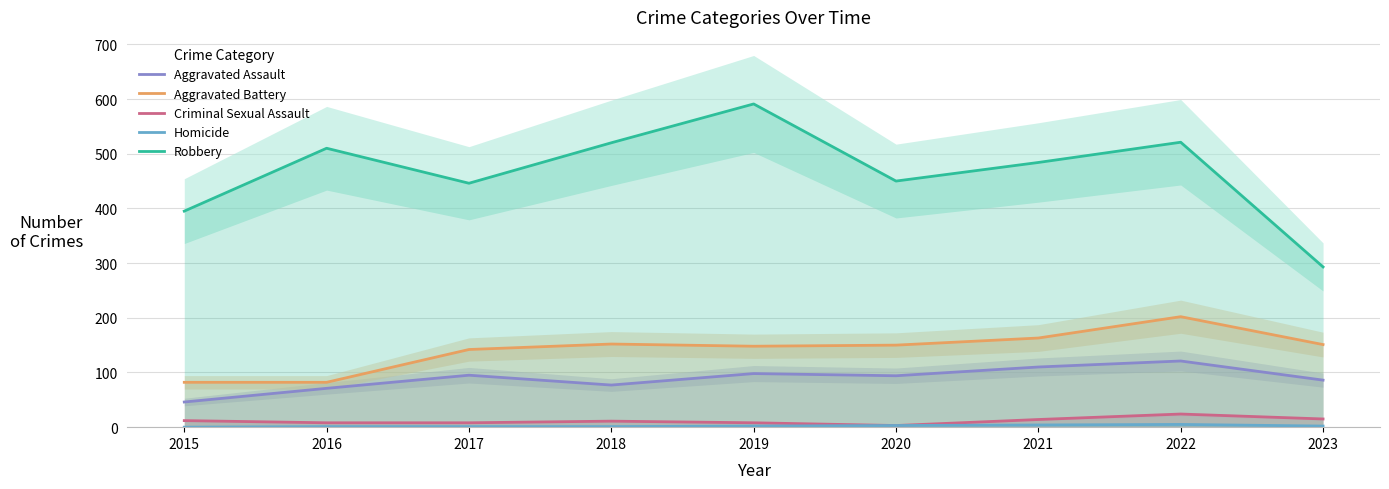

How many distinct data groups are displayed?

5